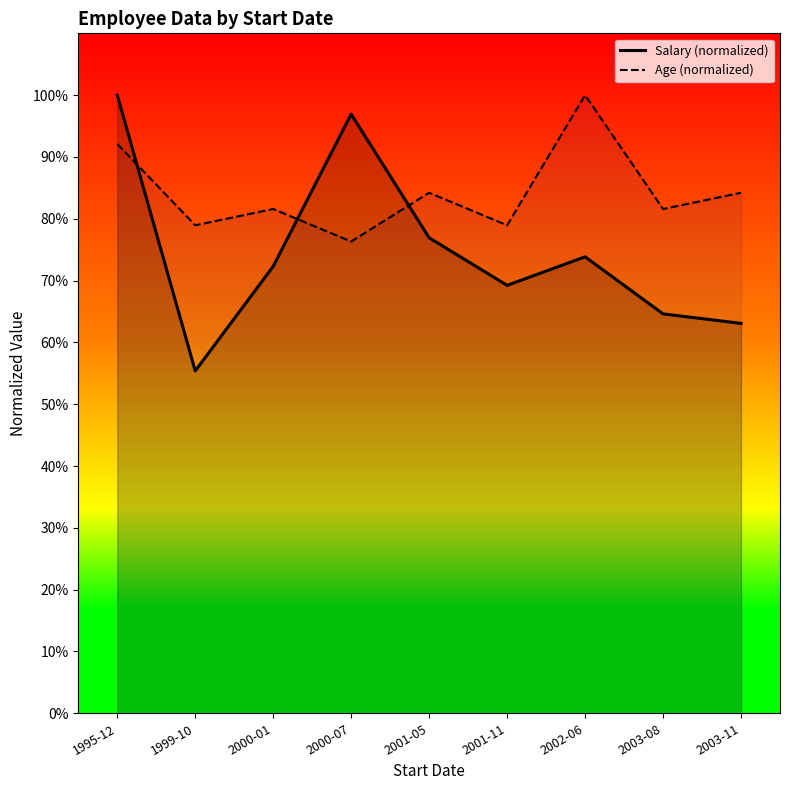

Which has a higher value, 1995-12 or 2003-11?

1995-12